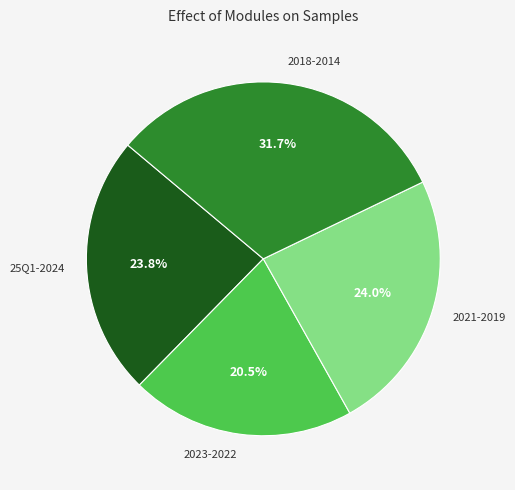

What is the largest slice in the pie chart?

2018-2014